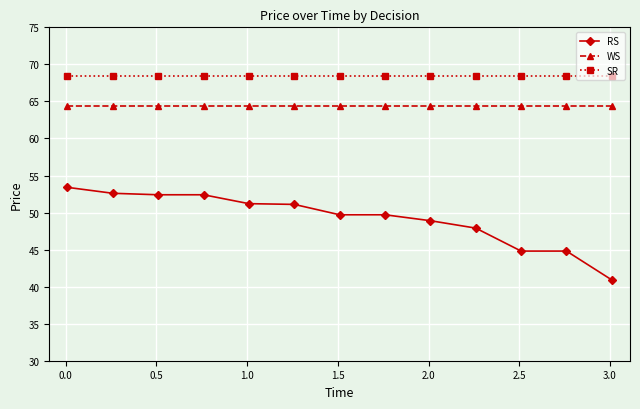

What is the value of the SR point at the 2nd from the left?

68.4